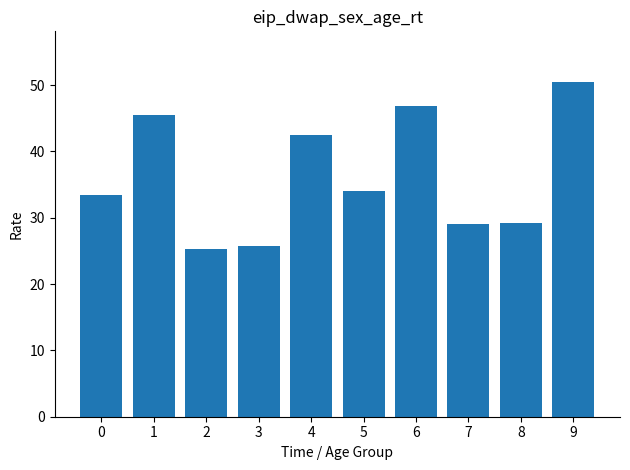

What is the change in value from 1 to 2?

-20.3